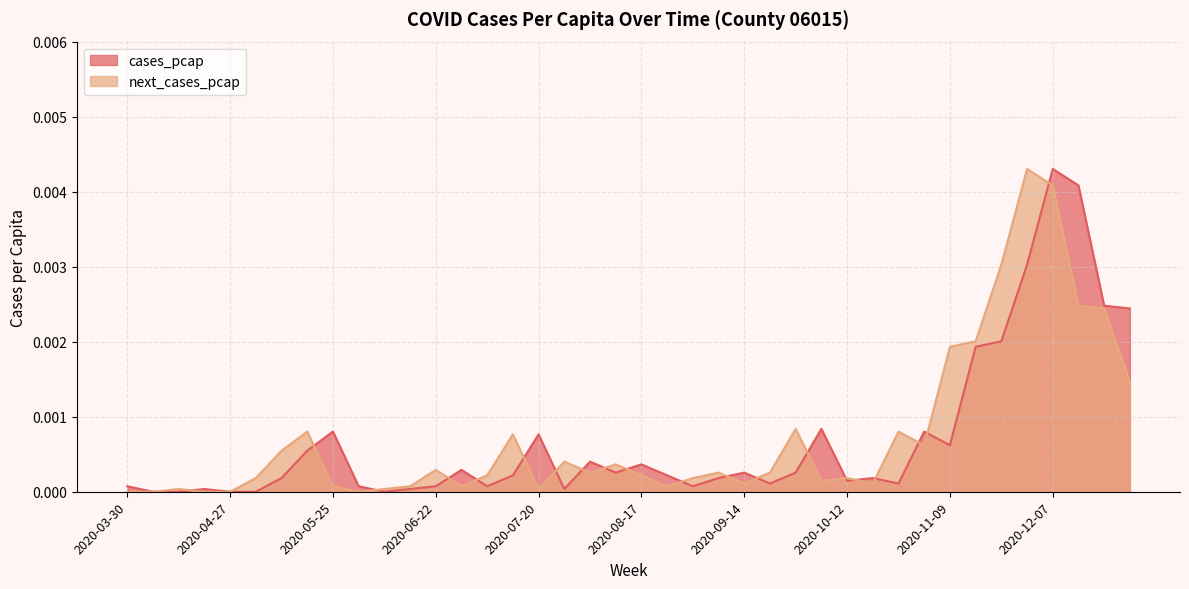

Is the value of cases_pcap at 2020-12-28 greater than the value of next_cases_pcap at 2020-06-29?

Yes